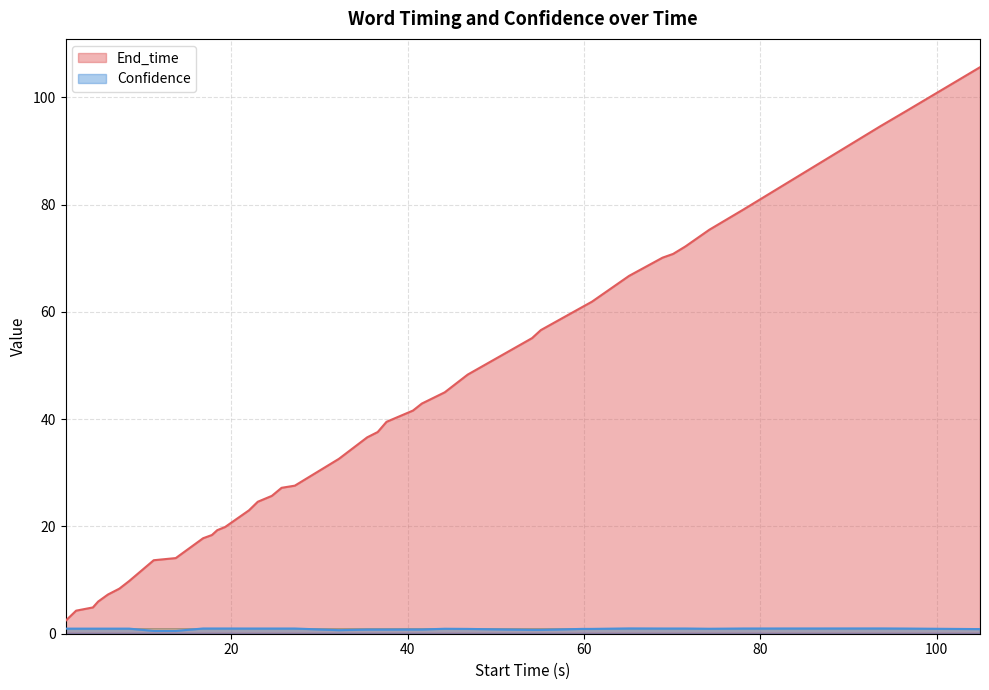

Reading right to left, extract all data points from this chart.

End_time: 105.6	97.4	94.6	79.1	75.3	72.2	71.5	70.8	70.1	66.7	61.9	60.9	56.6	55.1	48.3	45.0	42.9	41.6	39.5	37.6	36.6	32.6	27.6	27.2	25.7	24.6	23.0	19.9	19.3	18.4	17.8	14.1	13.7	9.8	8.4	7.3	6.0	4.9	4.3	2.4
Confidence: 0.9	1.0	1.0	1.0	0.9	1.0	1.0	1.0	1.0	1.0	0.9	0.9	0.7	0.7	0.9	0.9	0.8	0.8	0.8	0.8	0.8	0.7	1.0	1.0	1.0	1.0	1.0	1.0	1.0	1.0	1.0	0.5	0.5	1.0	1.0	1.0	1.0	1.0	1.0	1.0